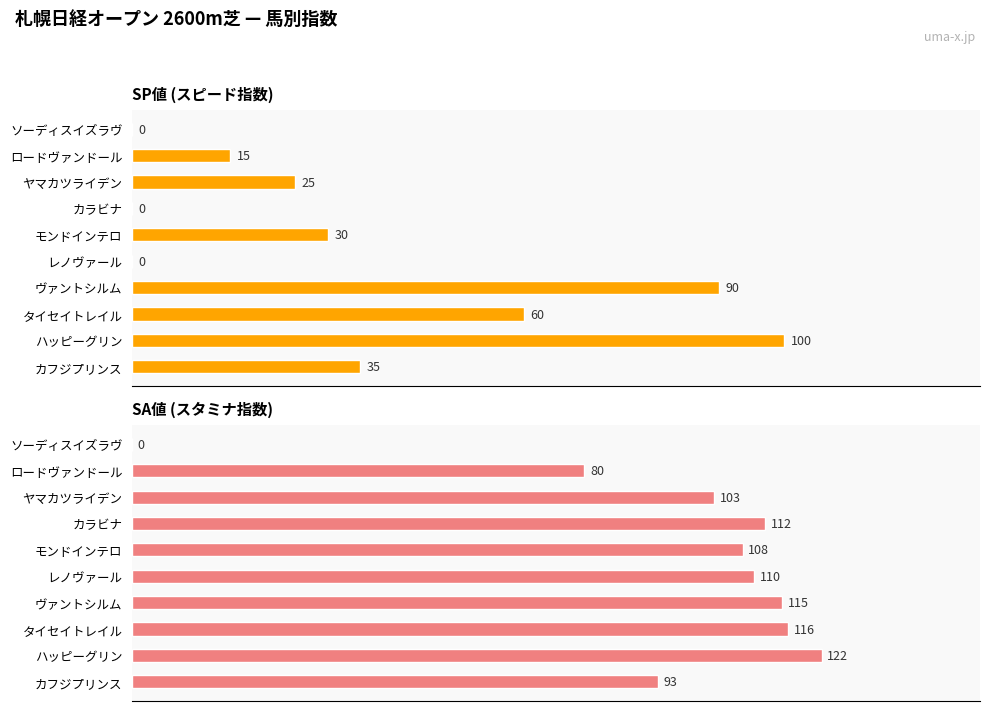

The SA値 series shows 184 at 120. True or false?

False